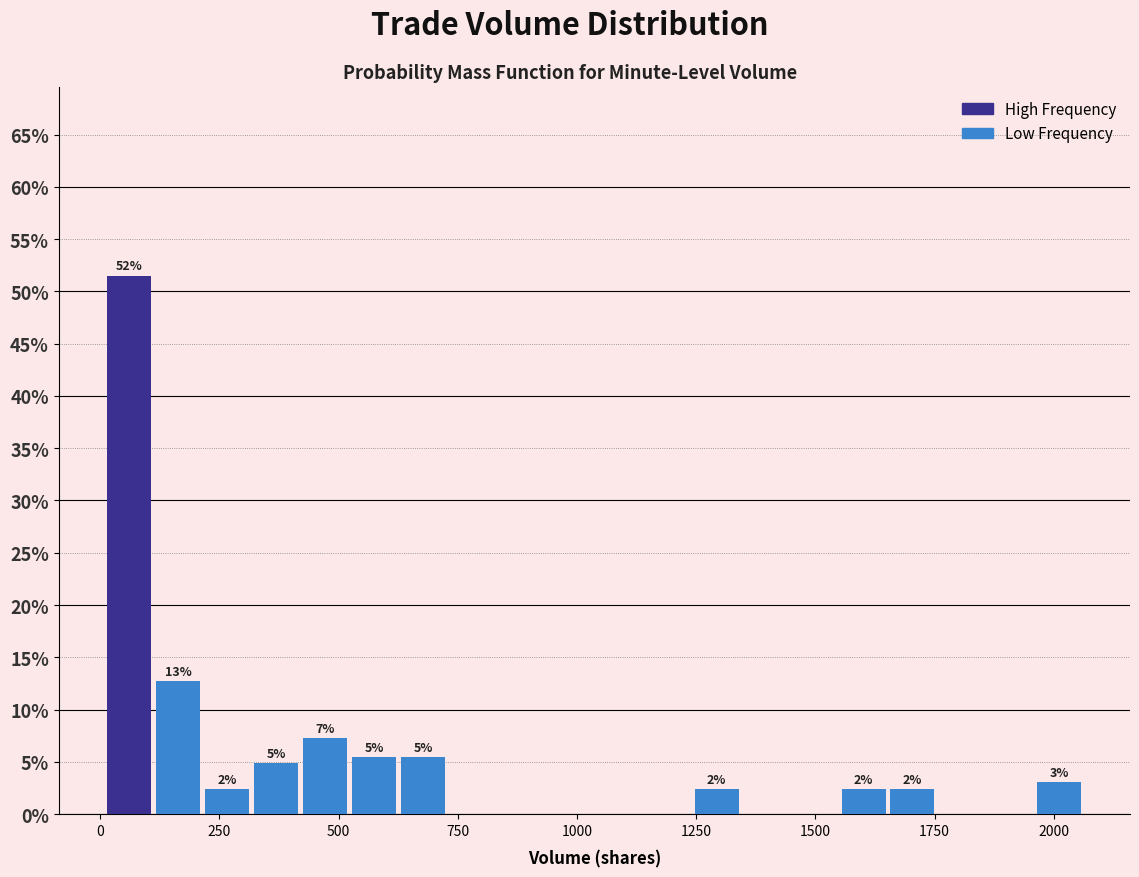

Around what value on the x-axis is the tallest bar? Give the approximate position of its centre, as read against the axis.

50